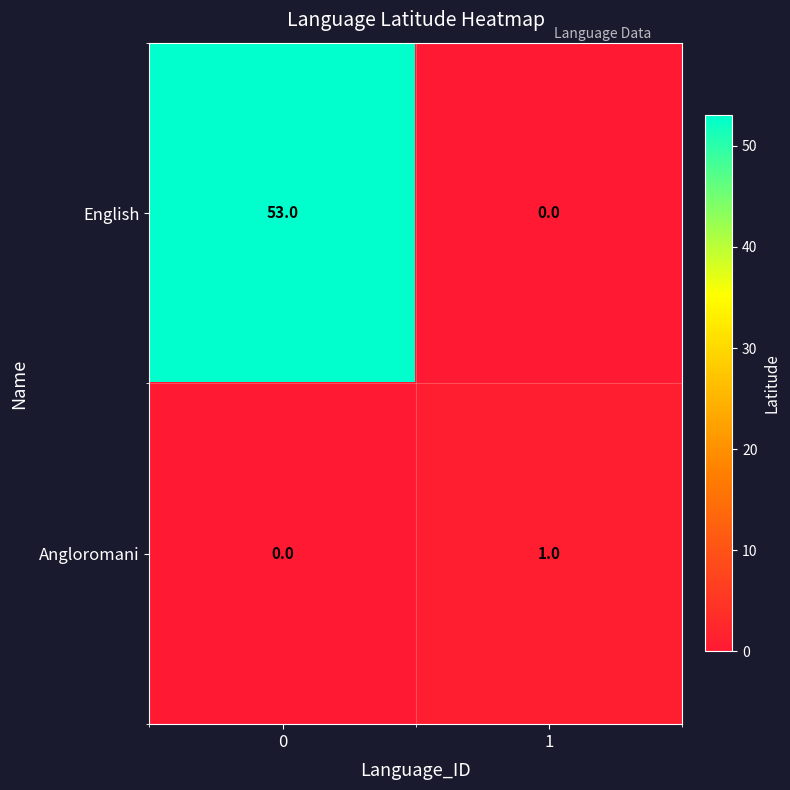

Rank the series at 1 from highest to lowest value.

Angloromani, English